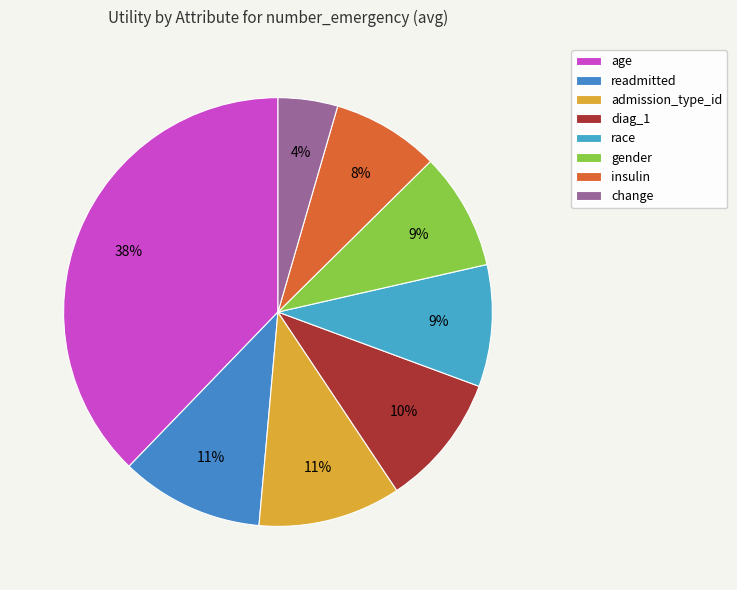

Count the number of slices in the pie.

8